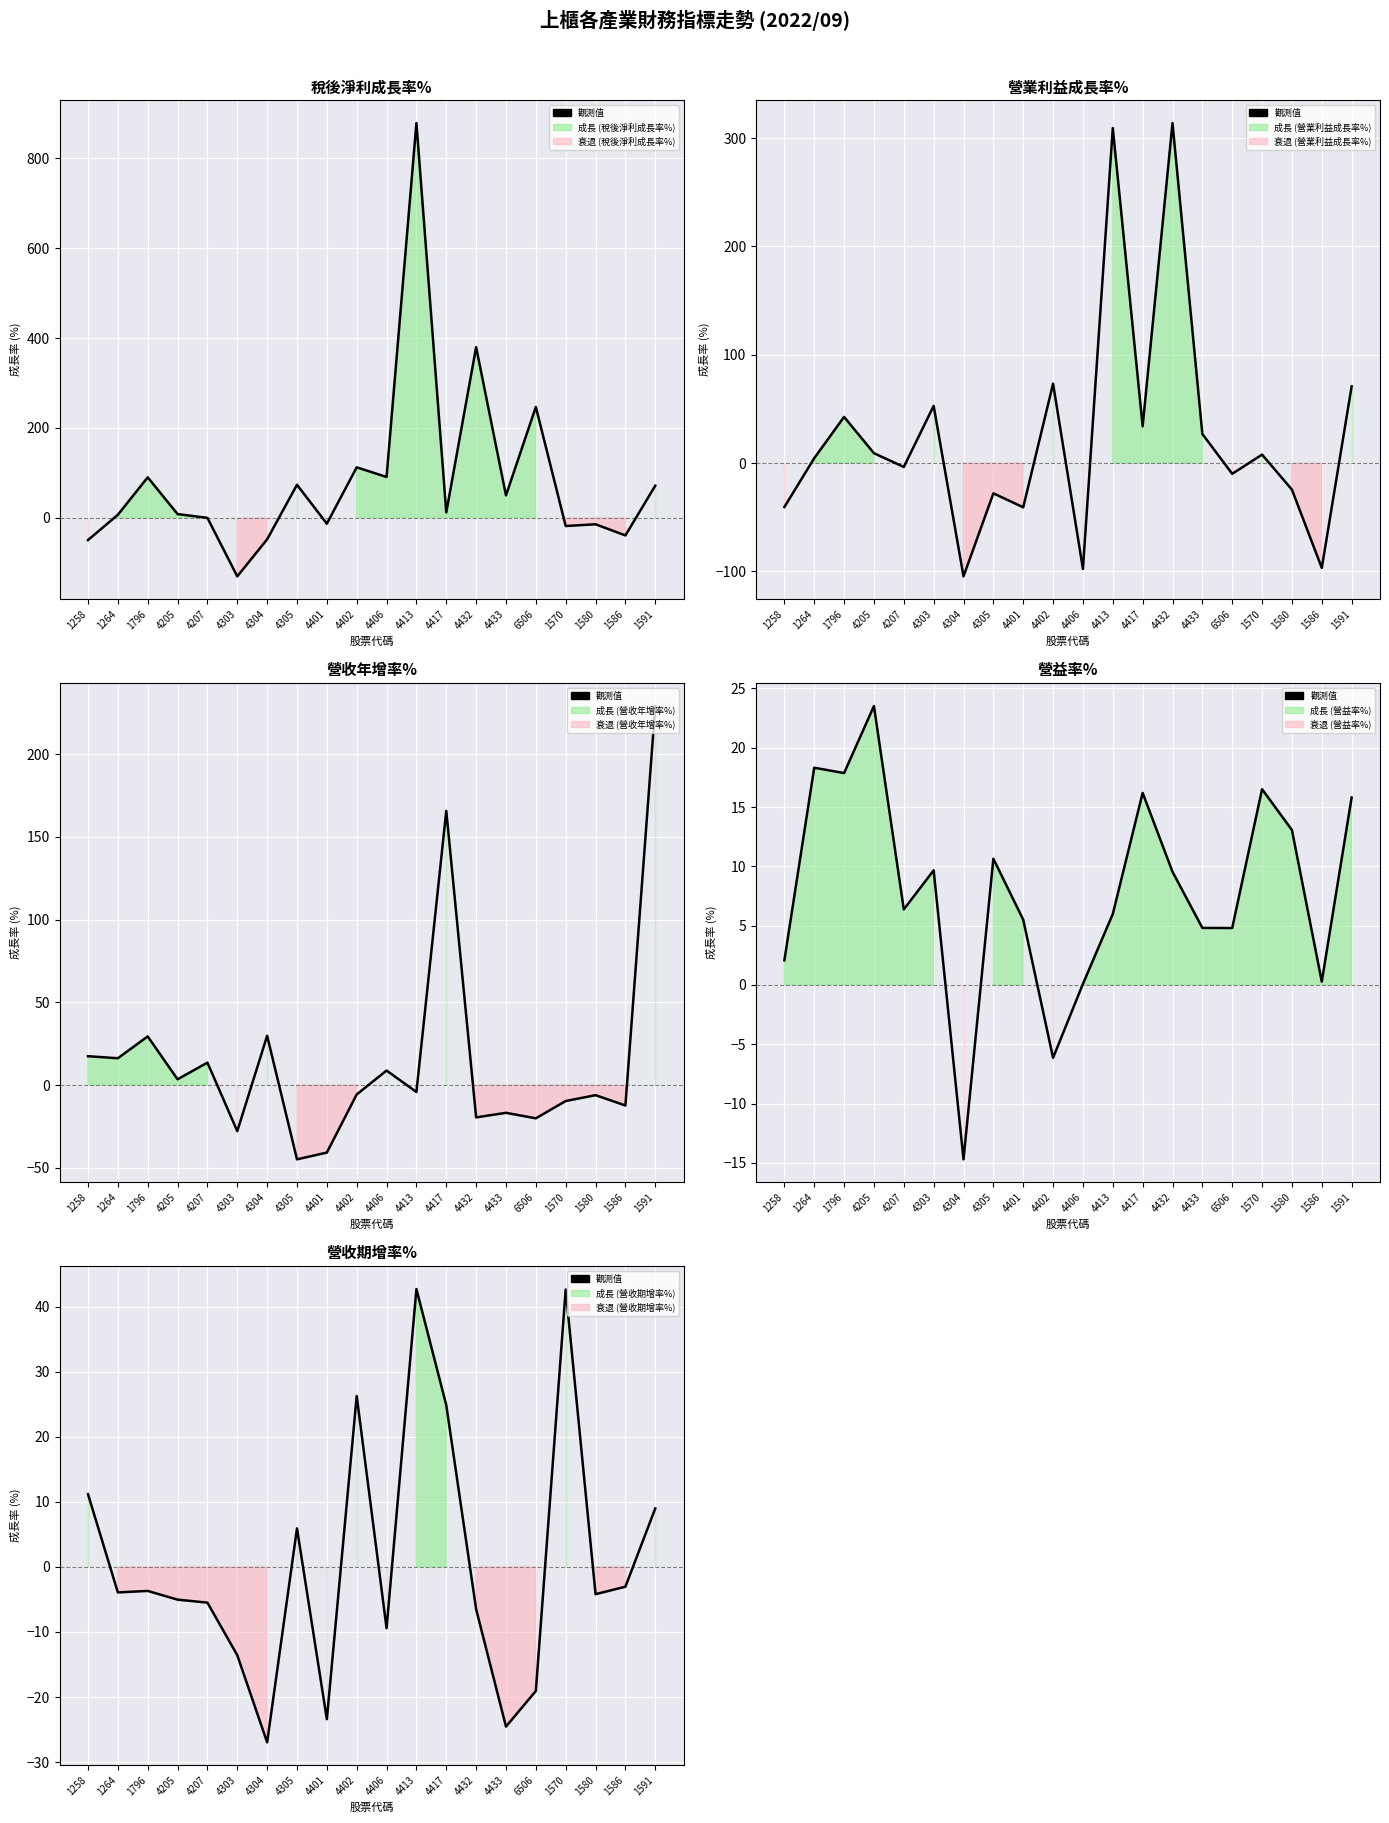

Which category has the highest value across all series?

4413